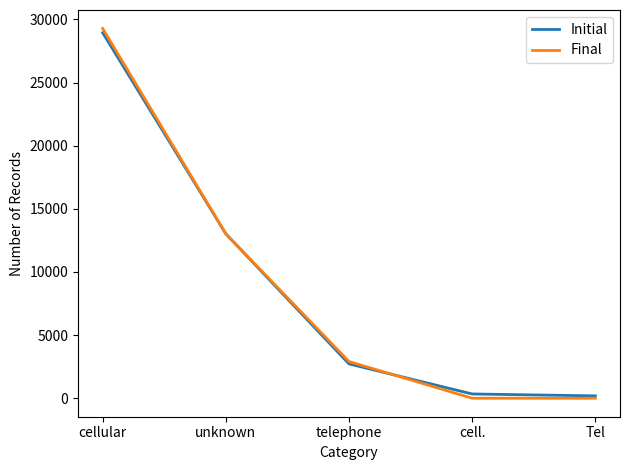

Reading right to left, extract all data points from this chart.

Initial: 187	338	2719	13020	28947
Final: 0	0	2906	13020	29285